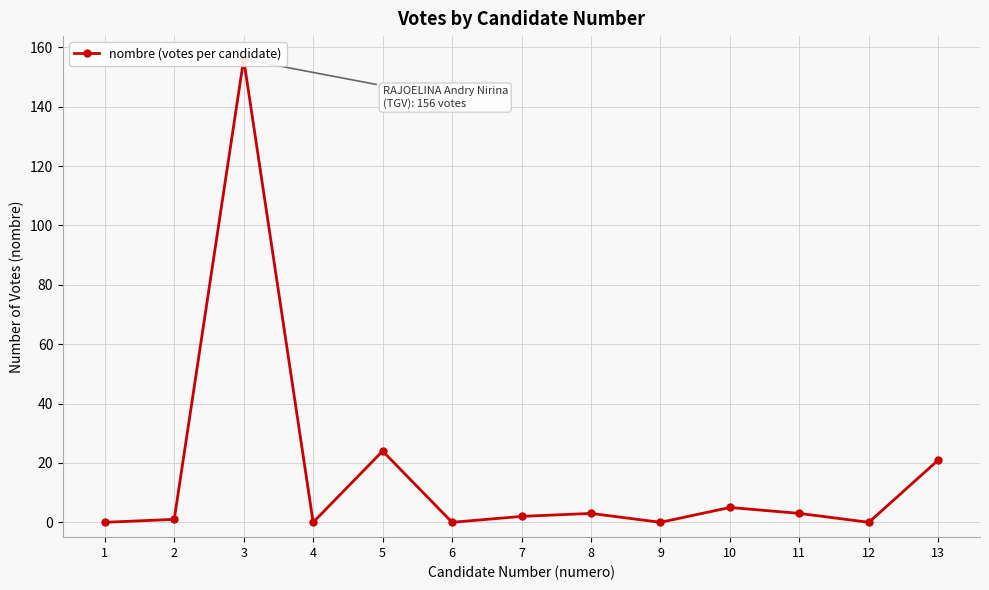

How many lines are shown in the chart?

1